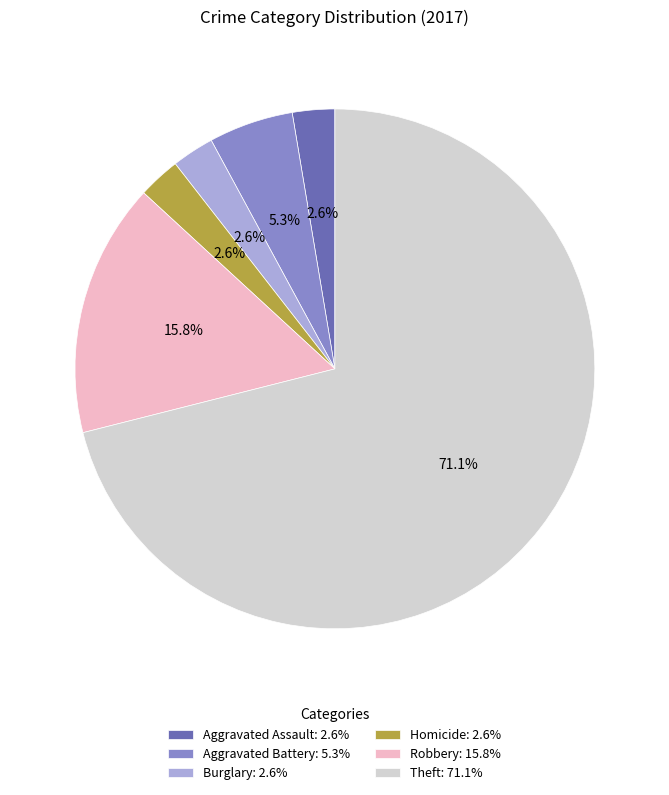

What percentage do Aggravated Assault: 2.6% and Aggravated Battery: 5.3% together represent?

7.9%